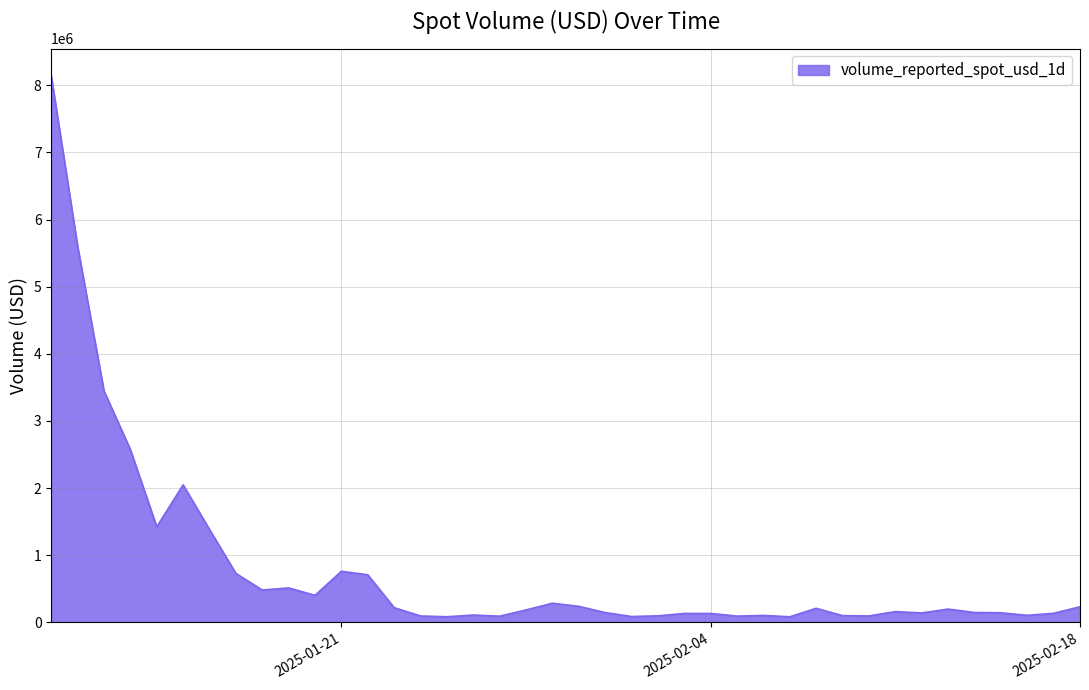

What is the greatest value displayed?

8140371.8